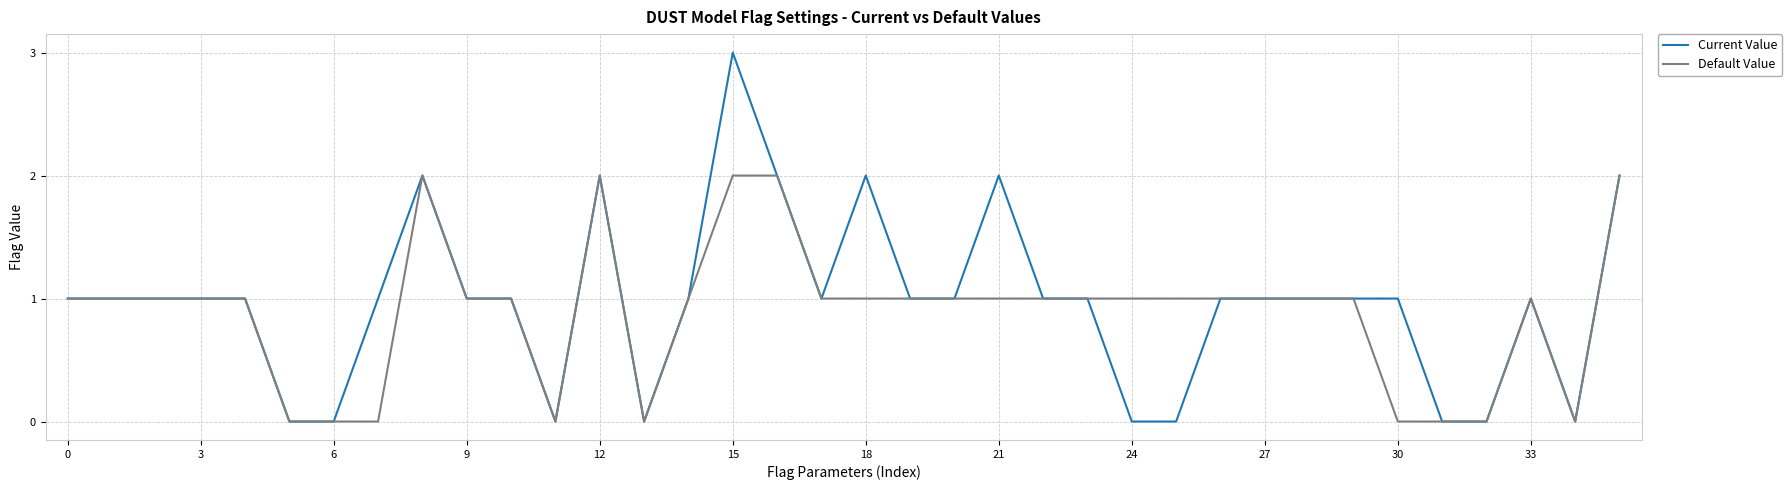

What is the maximum value shown in the chart?

3